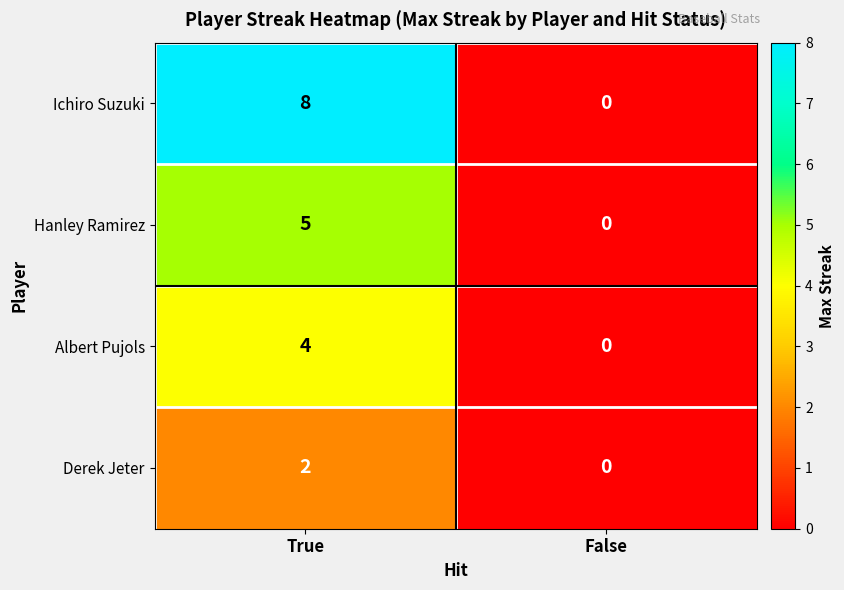

Reading left to right, what are all the values shown in this chart?

Ichiro Suzuki: 8	0
Hanley Ramirez: 5	0
Albert Pujols: 4	0
Derek Jeter: 2	0